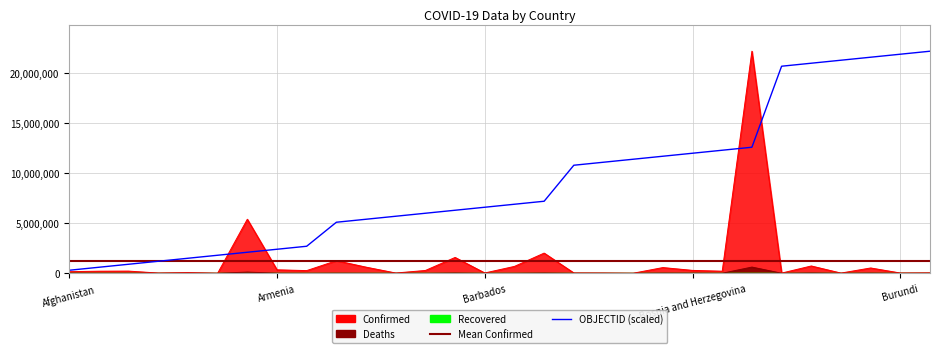

What position from the right is Bosnia and Herzegovina?

9